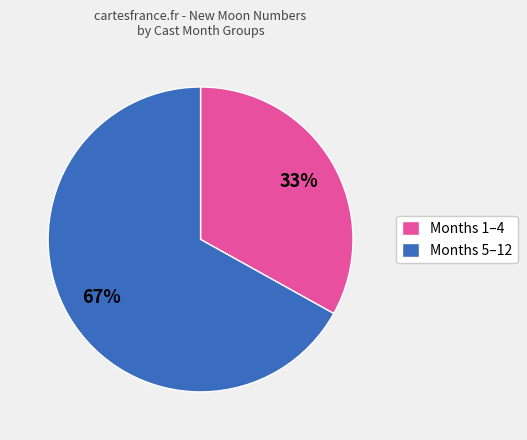

To the nearest percent, what is the average slice percentage?

50%